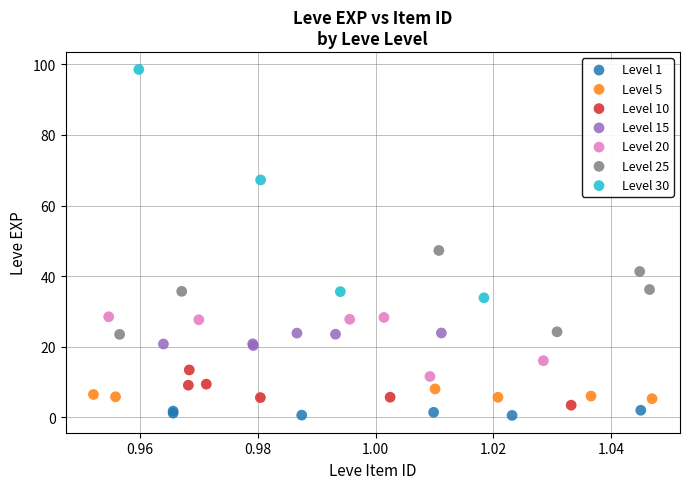

Which series has the largest Y range (max minus min)?

Level 30